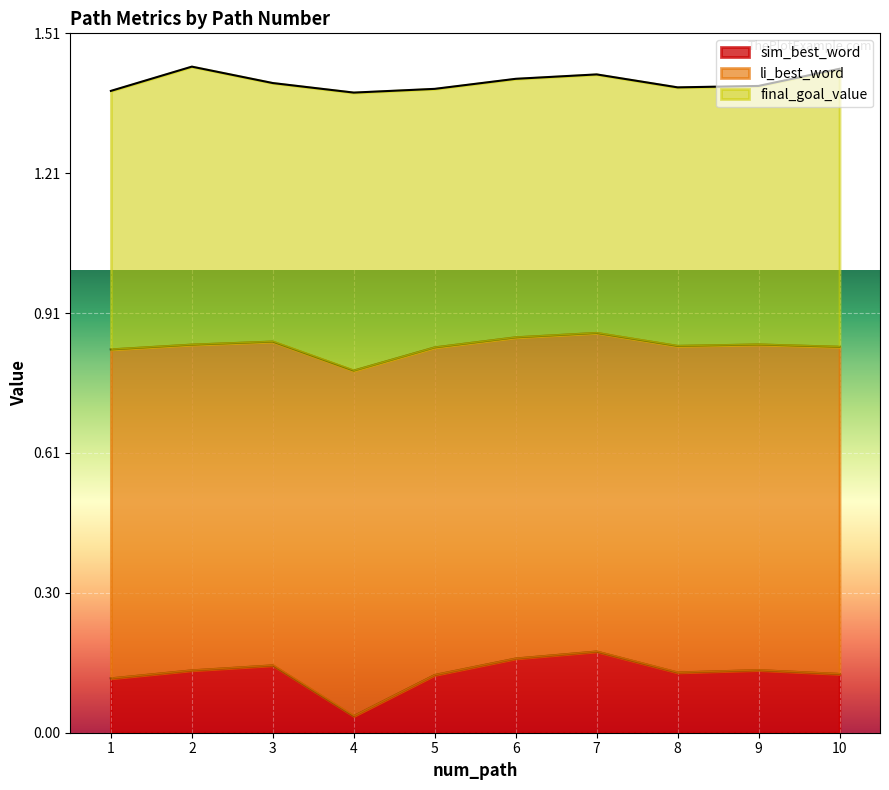

Where is sim_best_word nearest to the value 0?

4